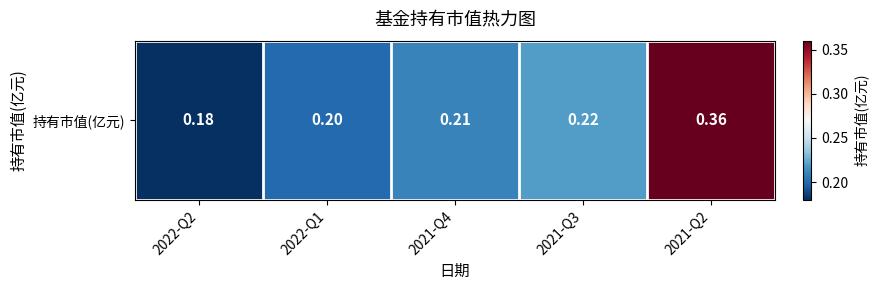

What is the smallest value displayed?

0.2